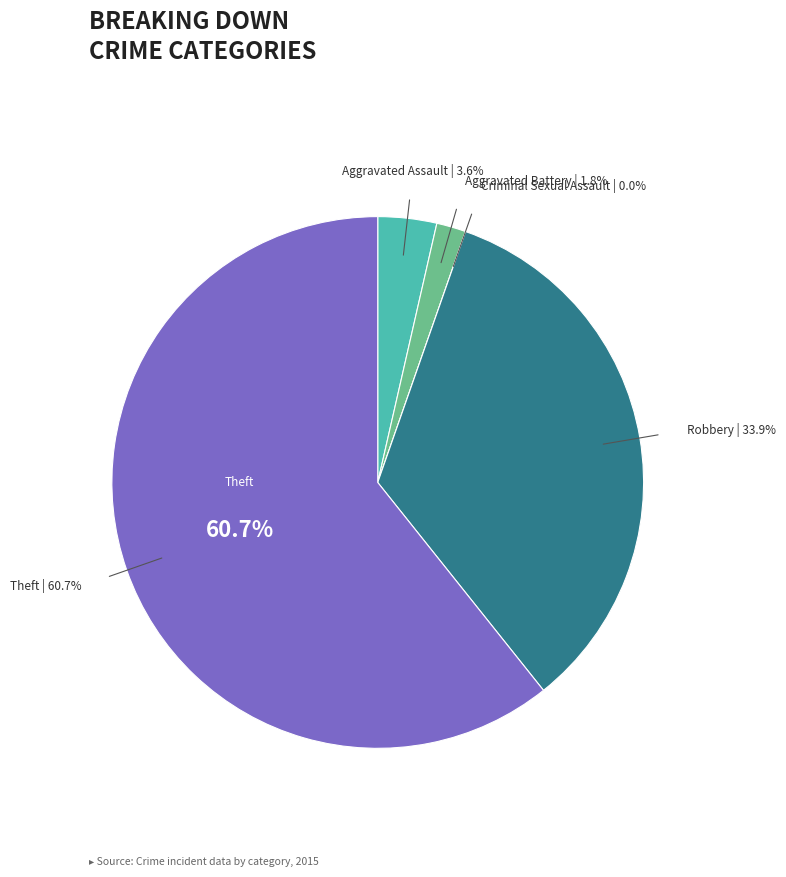

Rank the categories by value from lowest to highest.

Criminal Sexual Assault, Aggravated Battery, Aggravated Assault, Robbery, Theft